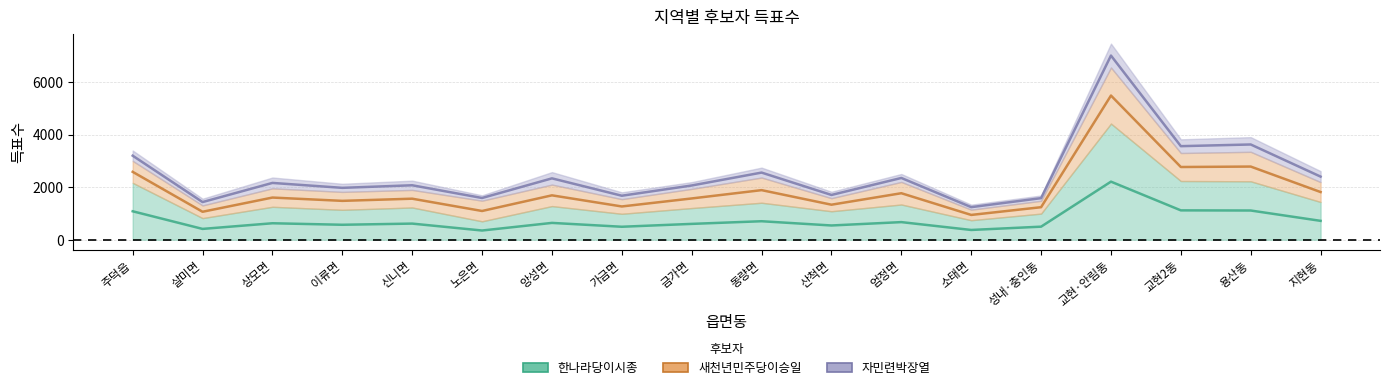

What are all the series names shown in the legend?

한나라당이시종, 새천년민주당이승일, 자민련박장열